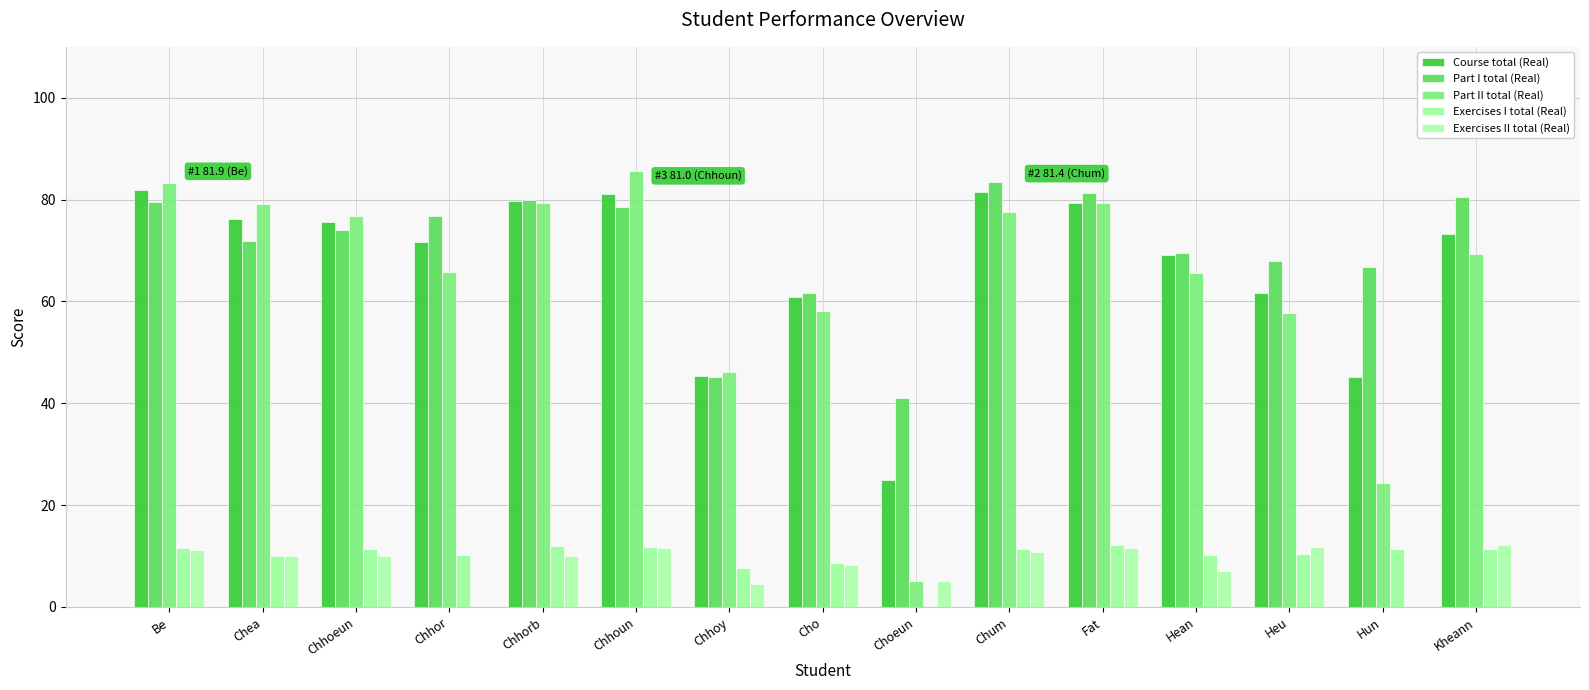

What is the difference between the highest and lowest values at Kheann?

69.0